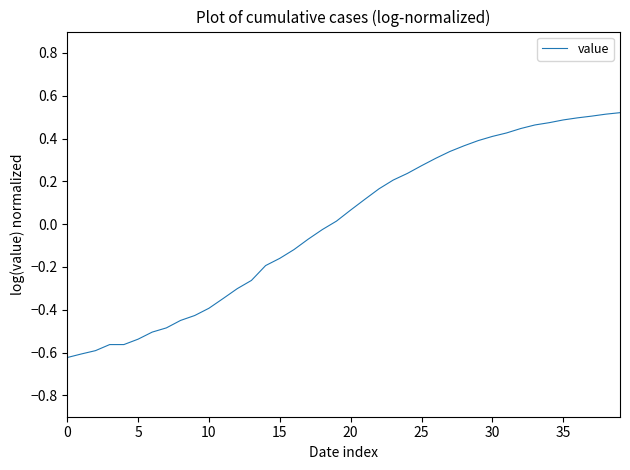

How many lines are shown in the chart?

1